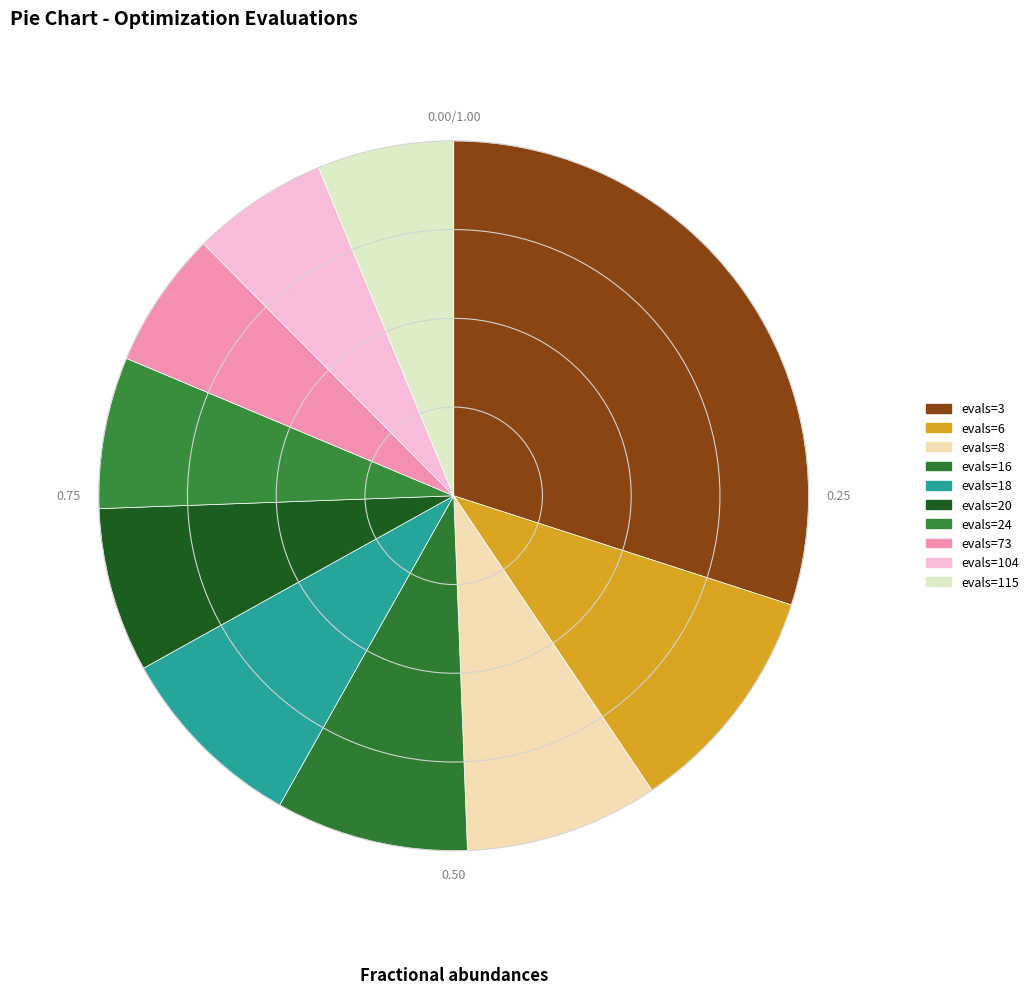

What percentage is the evals=115 slice, to the nearest percent?

6%